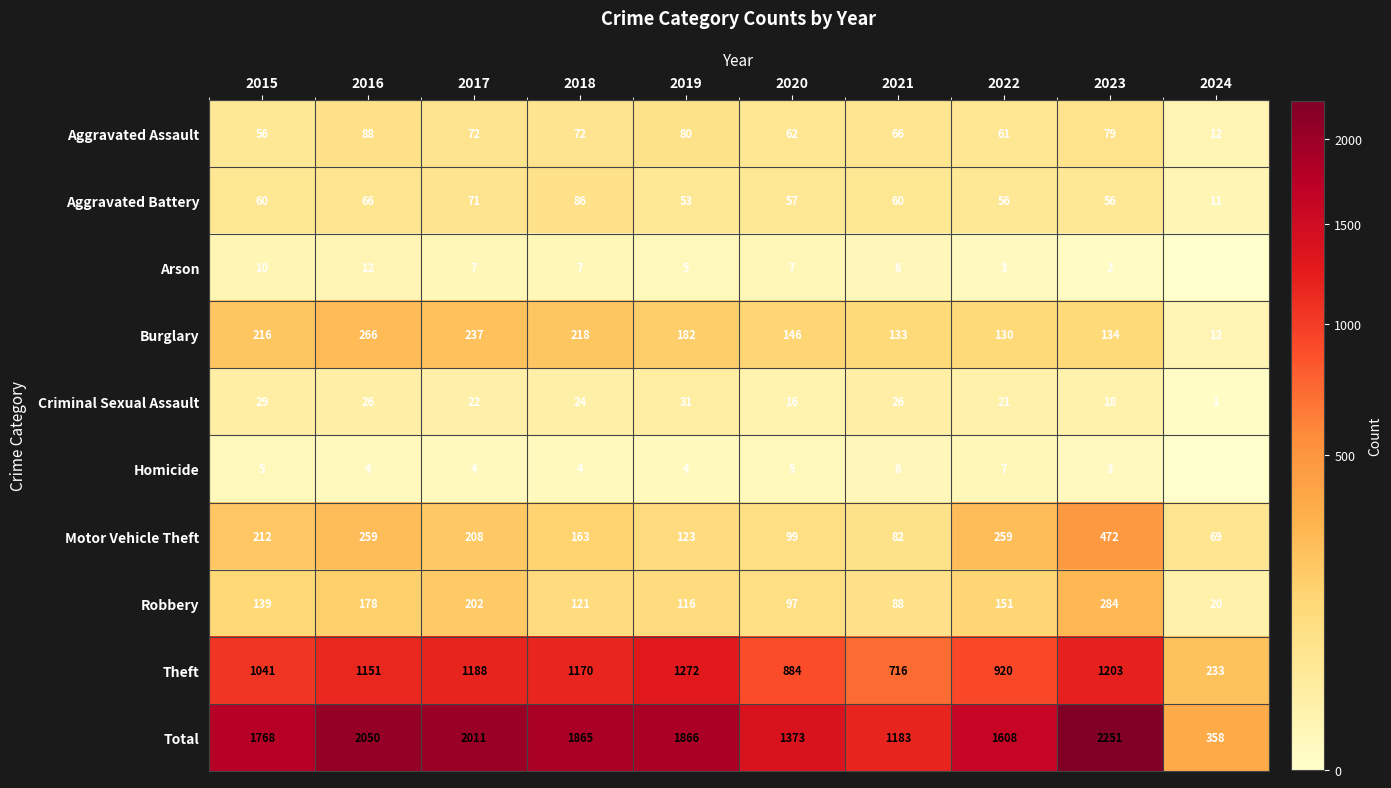

What value does the Burglary series have at 2018, to the nearest 50?

200